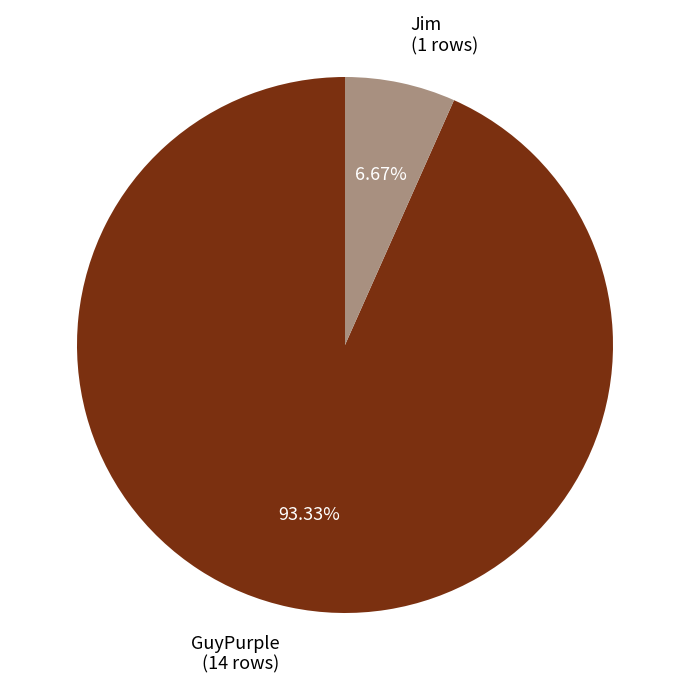

Count the number of slices in the pie.

2